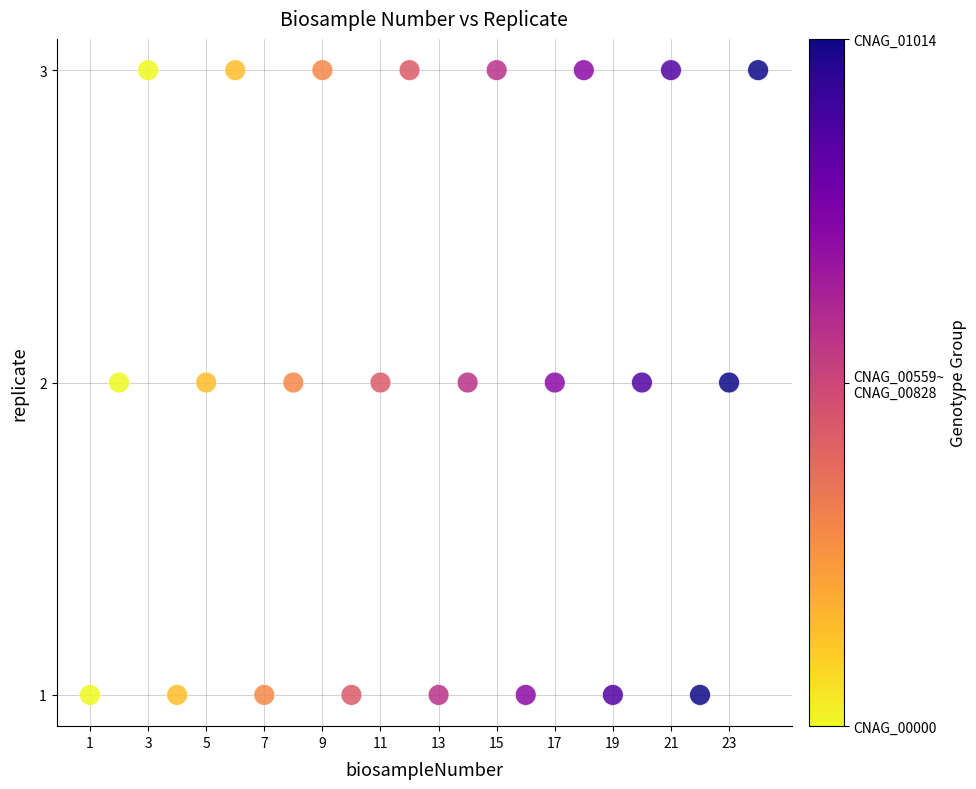

What is the range of X values (max minus min)?

23